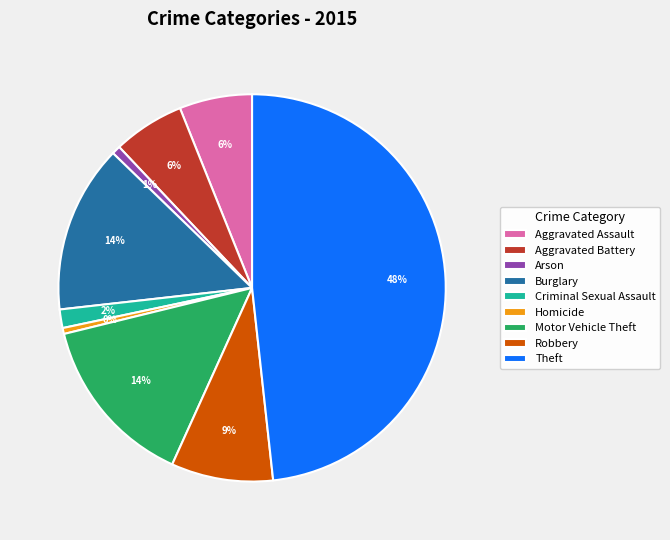

Is Motor Vehicle Theft the majority of the pie?

No